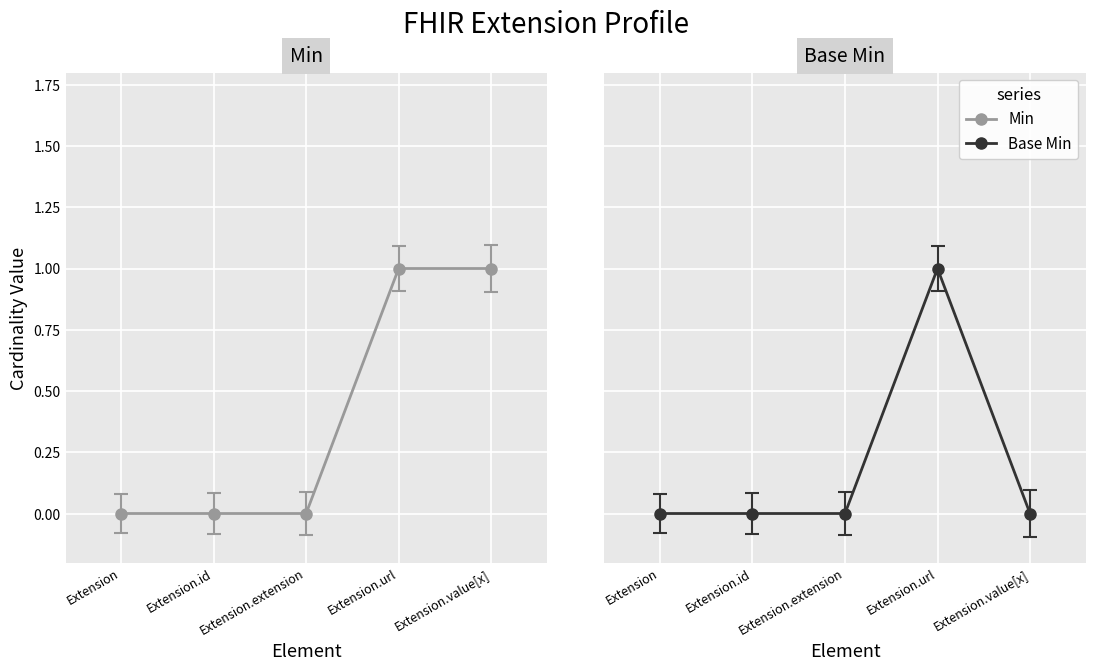

Rank the categories by Min value from highest to lowest.

Extension.url, Extension.value[x], Extension, Extension.id, Extension.extension